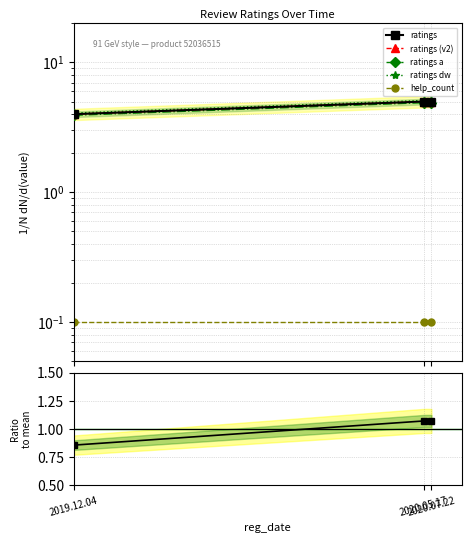

How many data points does each series have?

3